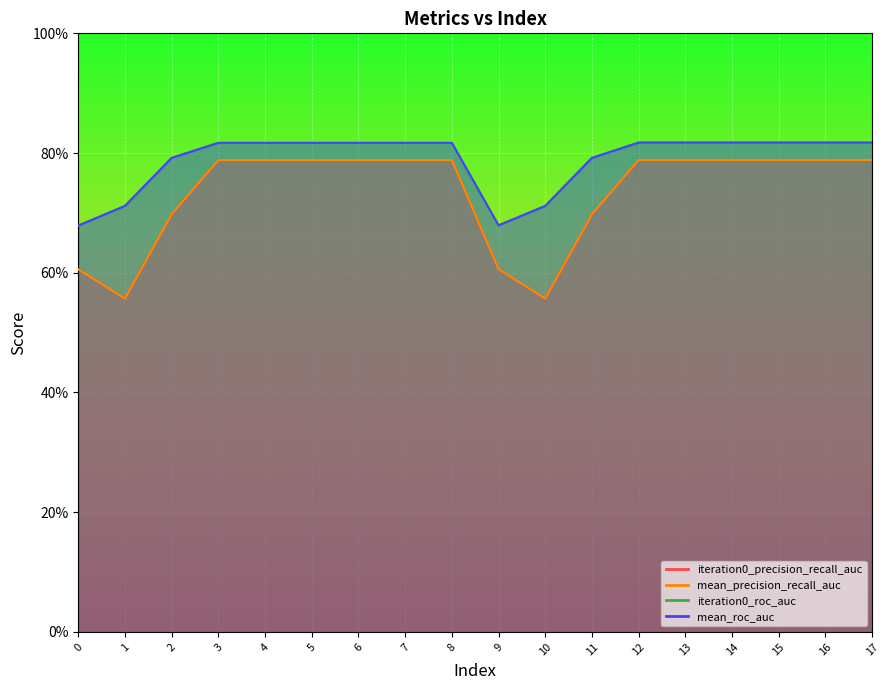

Does the chart display data point markers on the line(s)?

No